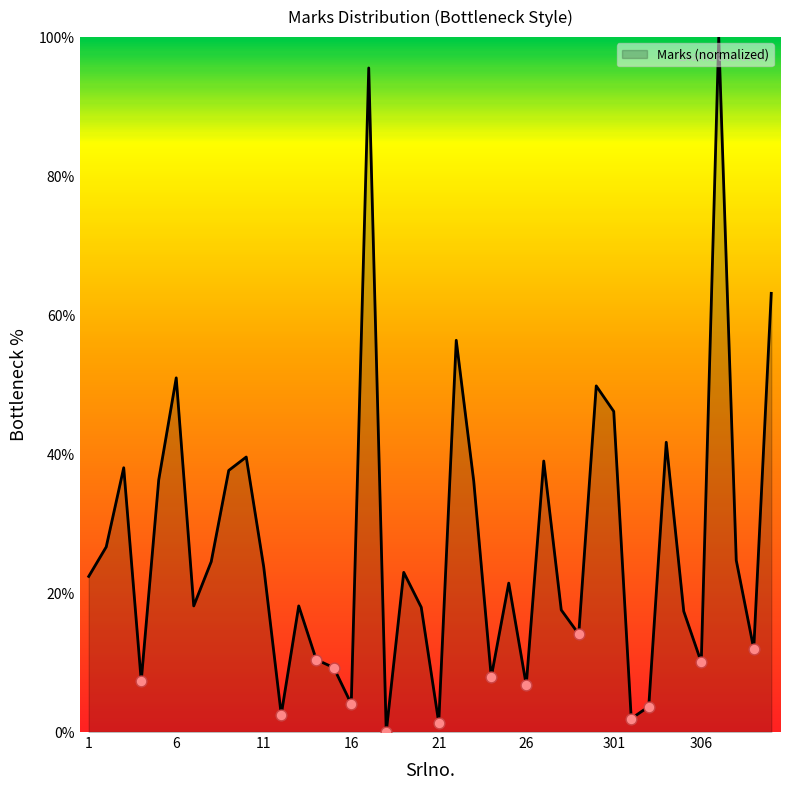

What is the greatest value displayed?

100.0